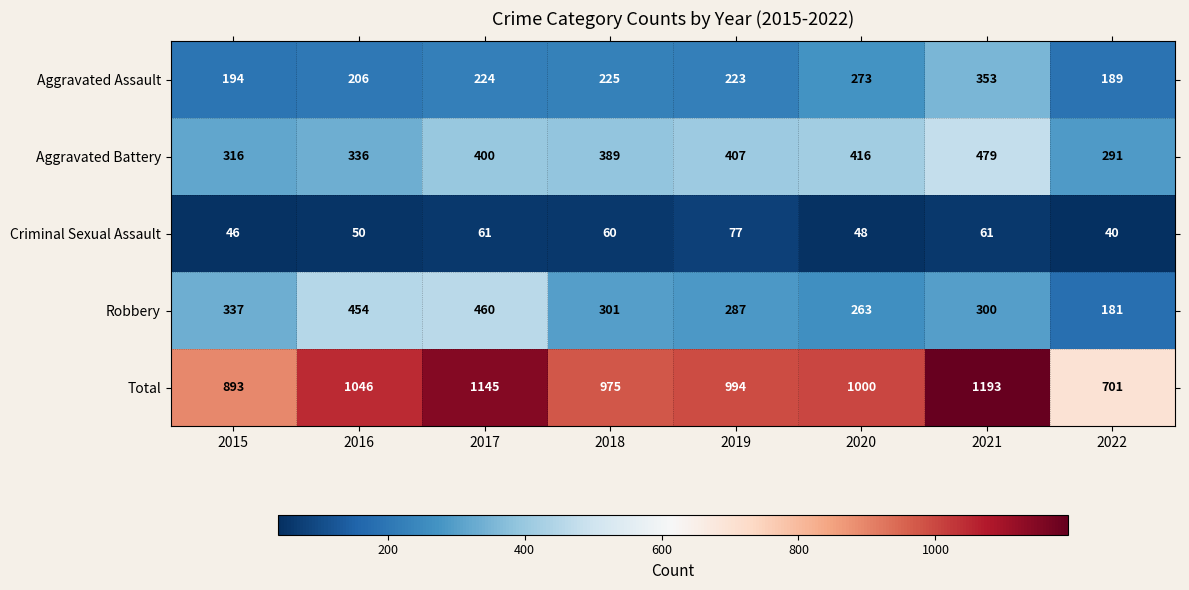

What is the difference between the second highest and minimum values in the Aggravated Assault series?

84